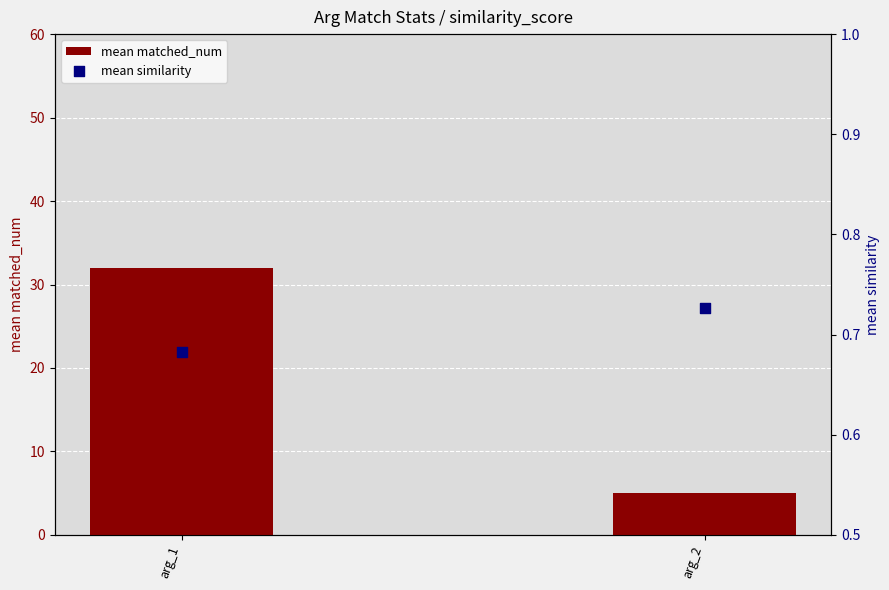

At how many categories does at least one series exceed 24?

1